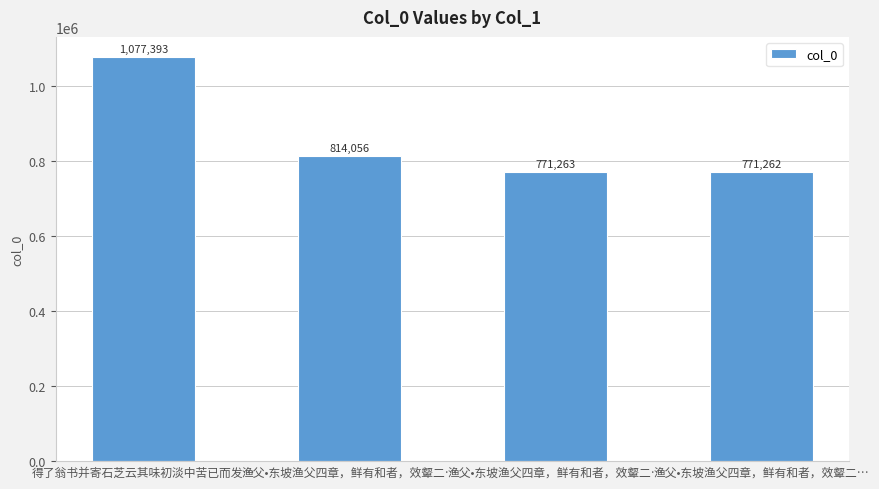

How many bars are there in total?

4